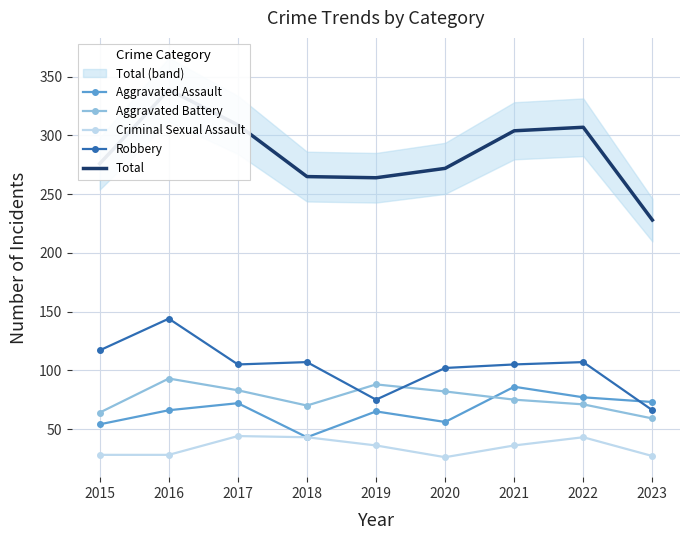

What is the difference between the highest and lowest values at 2016?

311